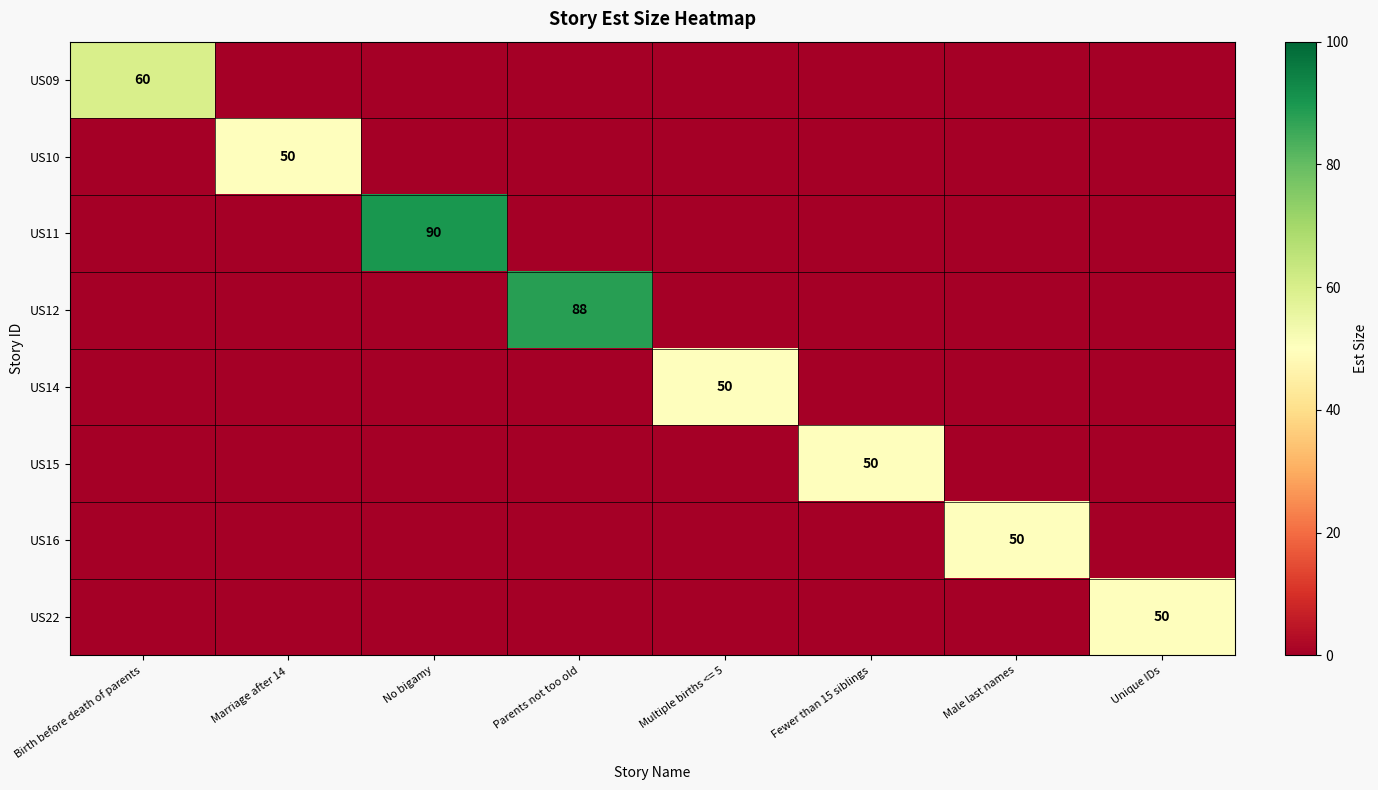

Which has a higher value, Multiple births <= 5 or Fewer than 15 siblings?

Multiple births <= 5